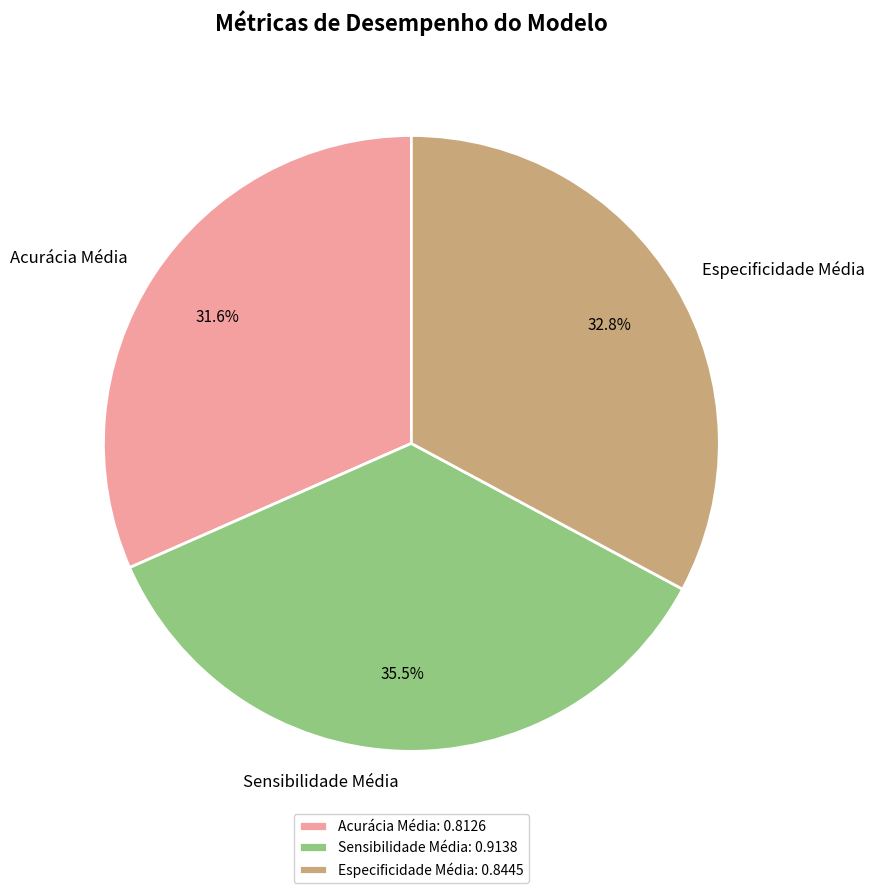

What percentage do Acurácia Média and Especificidade Média together represent?

64.5%